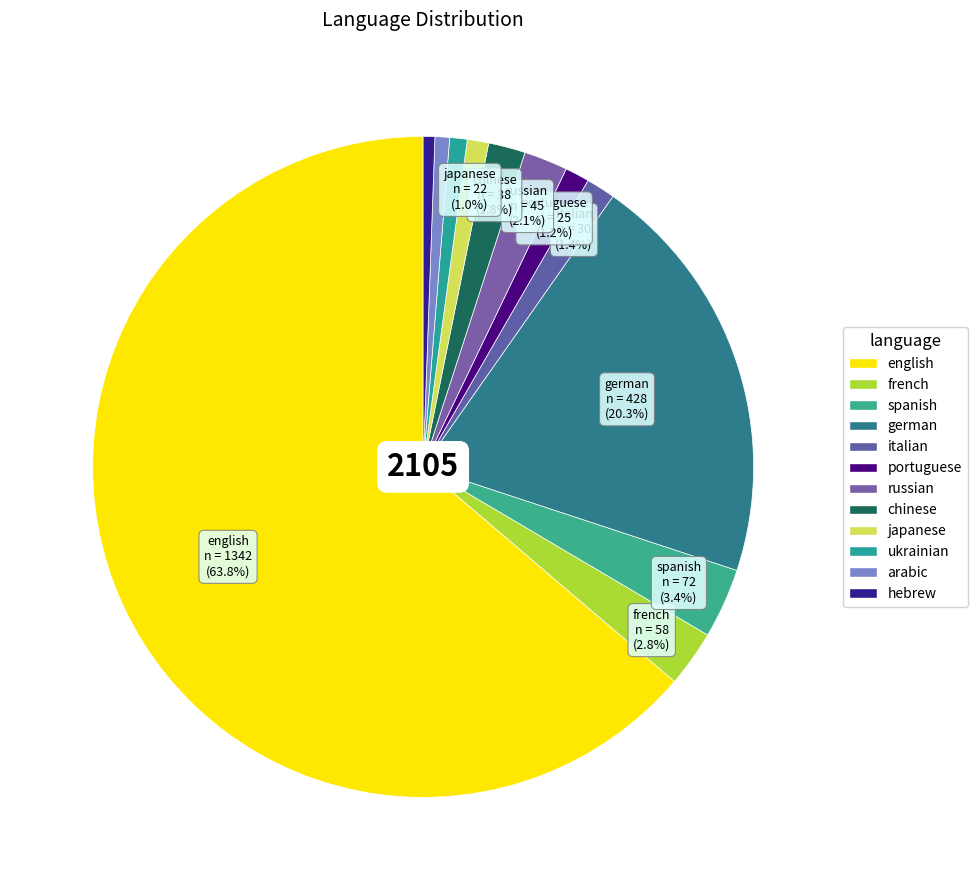

To the nearest percent, what is the combined percentage of russian and french?

5%